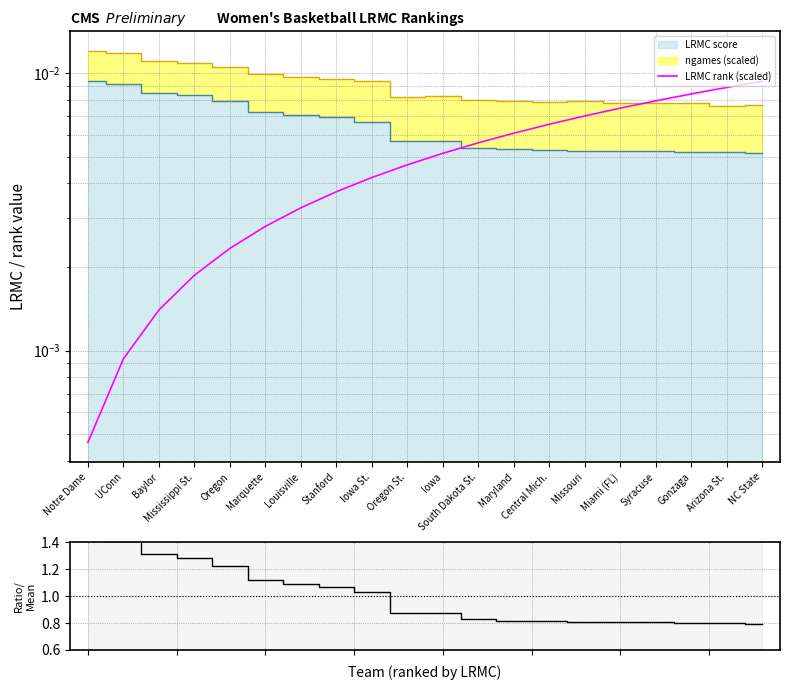

True or false: LRMC rank (scaled) and LRMC / mean intersect in this chart.

False